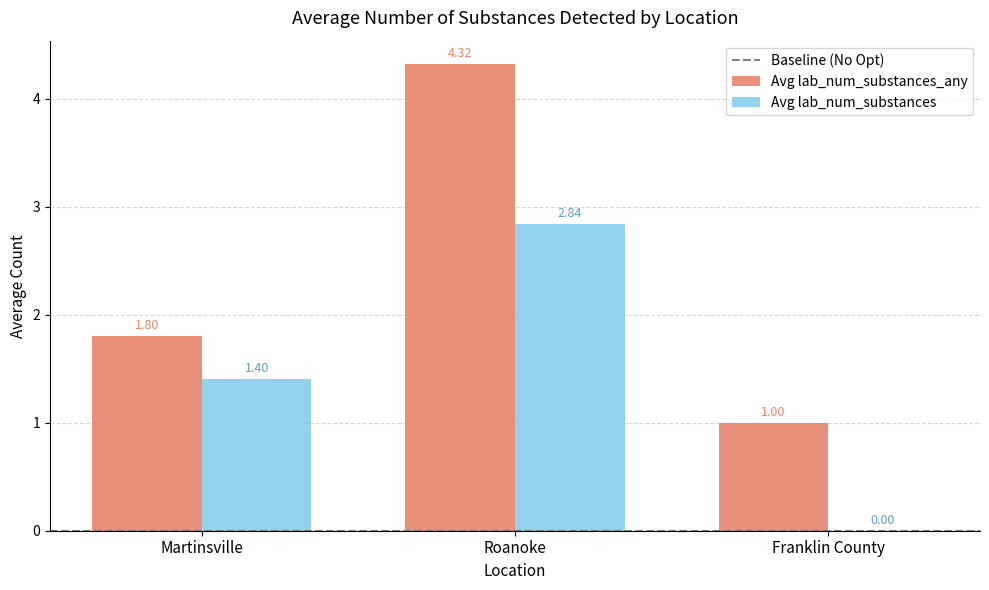

At which category is the sum across all series the highest?

Roanoke